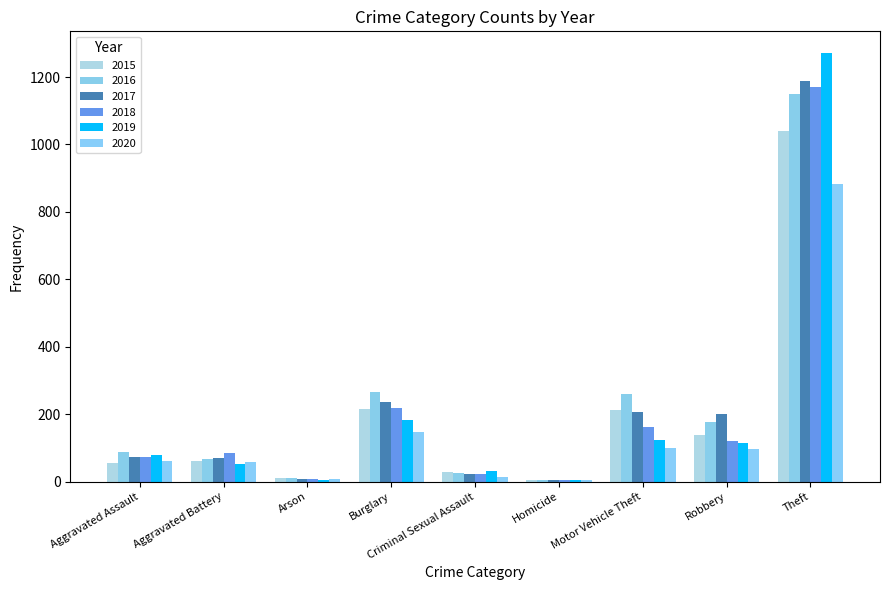

What is the approximate value of 2015 at Motor Vehicle Theft?

212